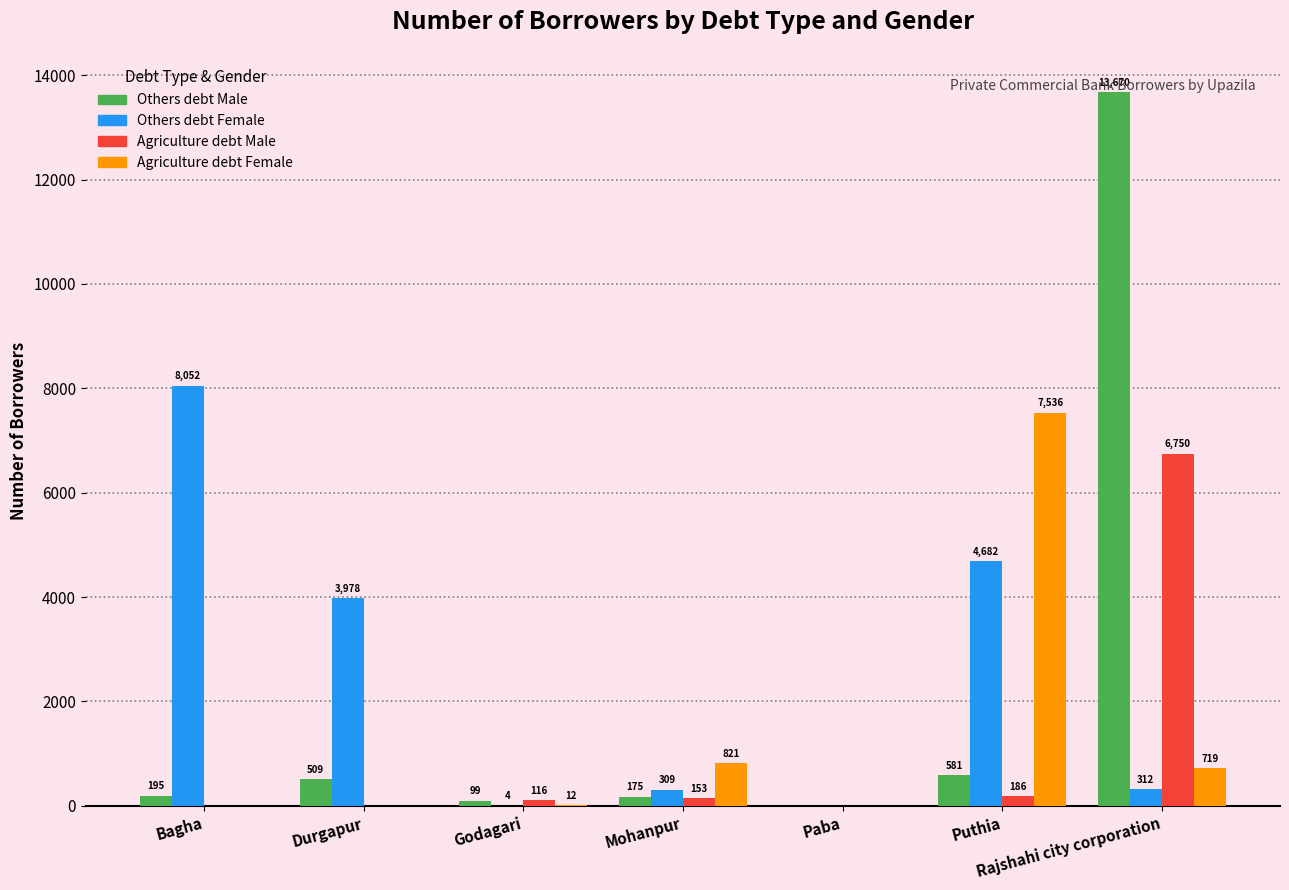

What is the sum of the Others debt Male values at Durgapur and Mohanpur?

684